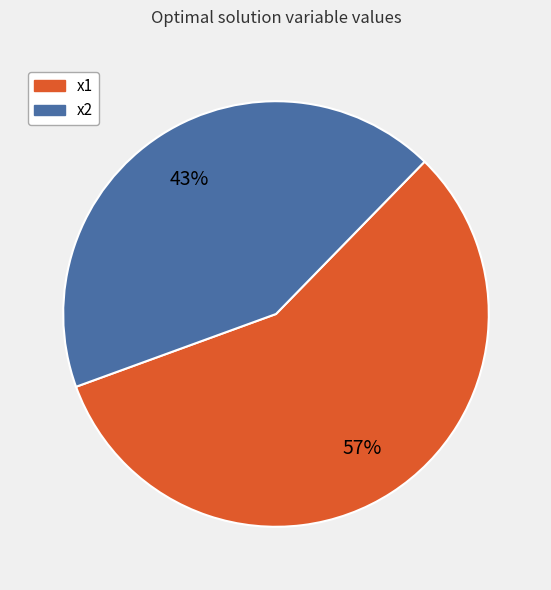

What percentage is the x1 slice, to the nearest percent?

57%